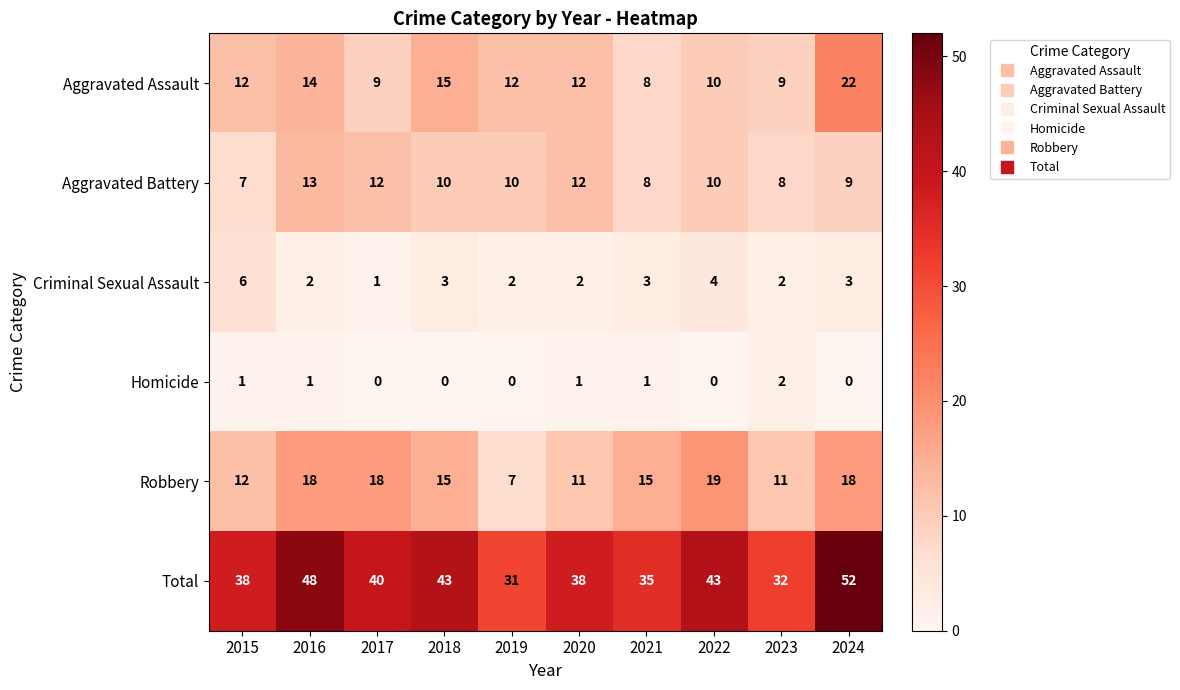

What is the approximate value of Total at 2024?

52